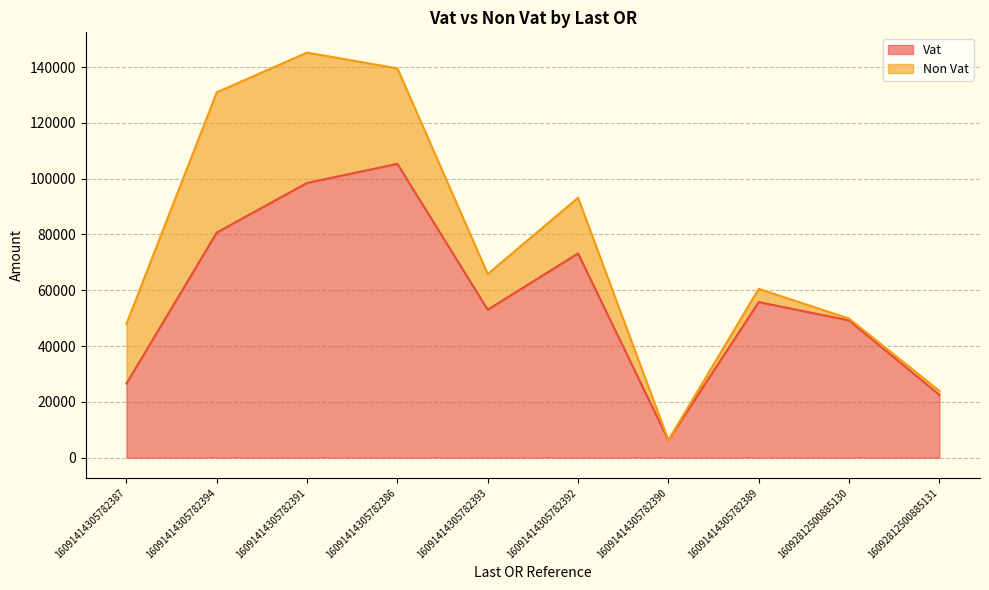

List the labels in order of value, smallest first.

16091414305782390, 16092812500885131, 16091414305782387, 16092812500885130, 16091414305782393, 16091414305782389, 16091414305782392, 16091414305782394, 16091414305782391, 16091414305782386